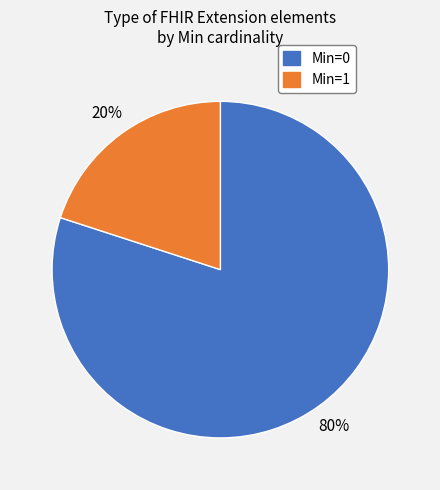

To the nearest percent, what is the average slice percentage?

50%